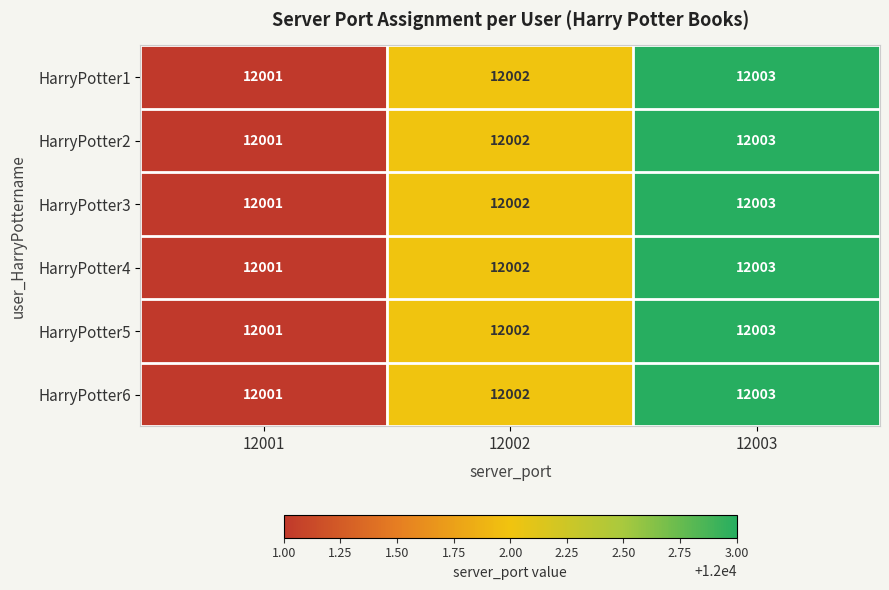

What is the greatest value displayed?

12003